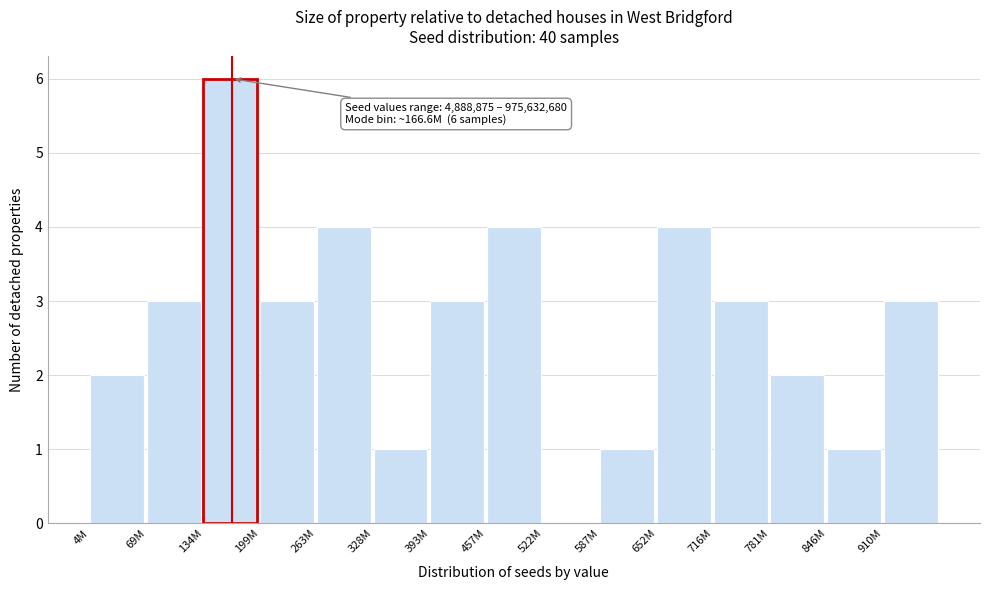

Reading left to right, what are all the values shown in this chart?

4M=2	69M=3	134M=6	199M=3	263M=4	328M=1	393M=3	457M=4	522M=0	587M=1	652M=4	716M=3	781M=2	846M=1	910M=3